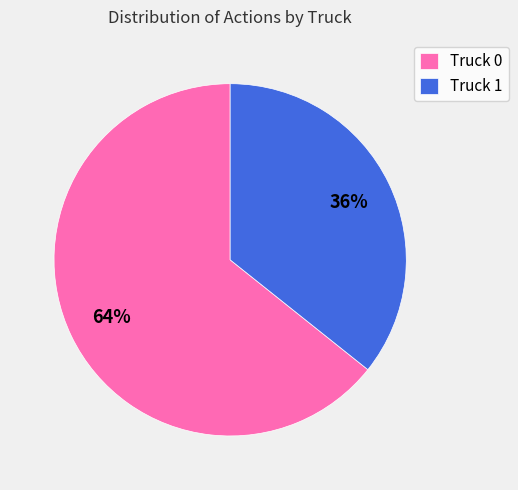

The Truck 1 slice represents 48% of the pie. True or false?

False